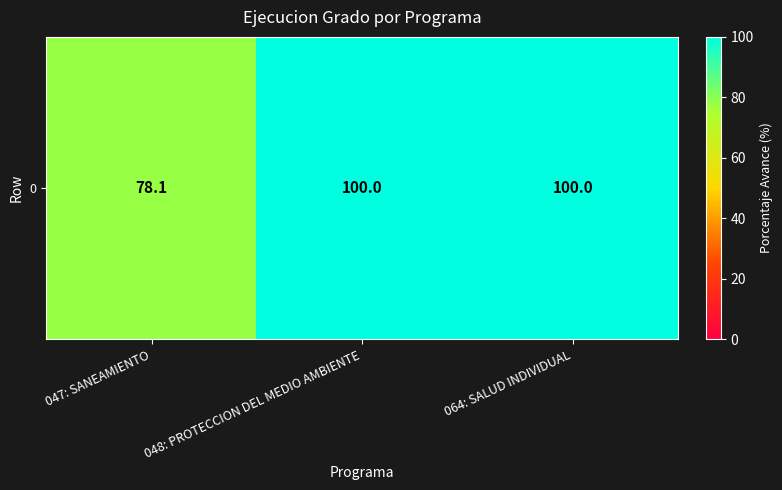

What is the ratio of the value at 048: PROTECCION DEL MEDIO AMBIENTE to the value at 047: SANEAMIENTO?

1.3